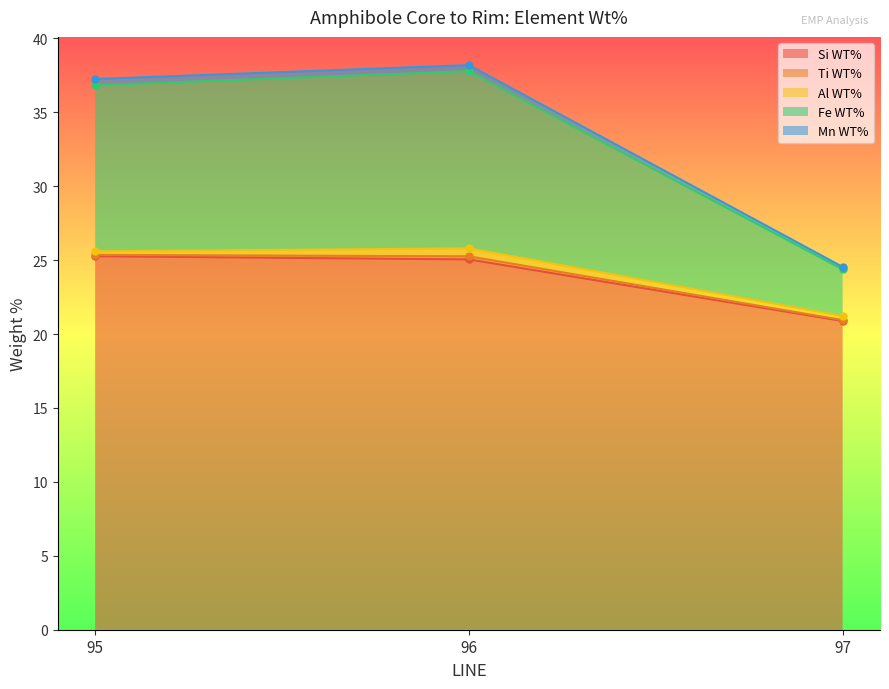

What is the highest value of the Si WT% series?

25.3